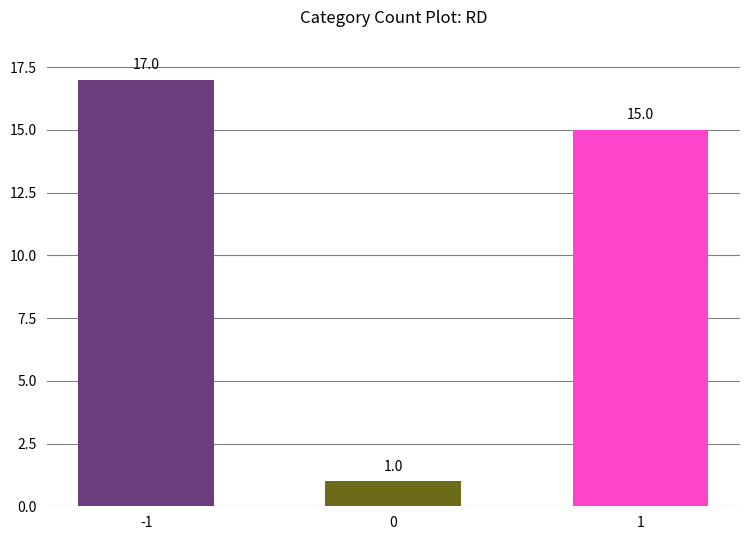

How many bars are there in total?

3